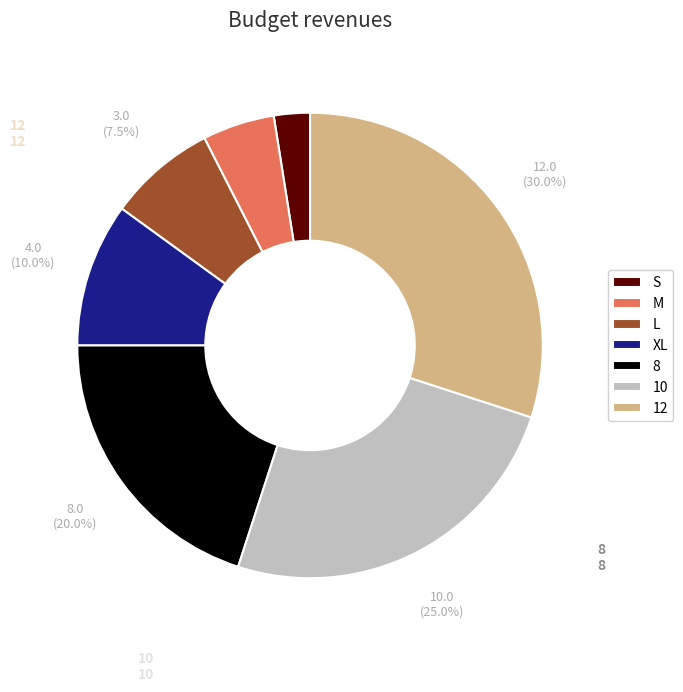

How much of the chart is everything except 12?

70.0%